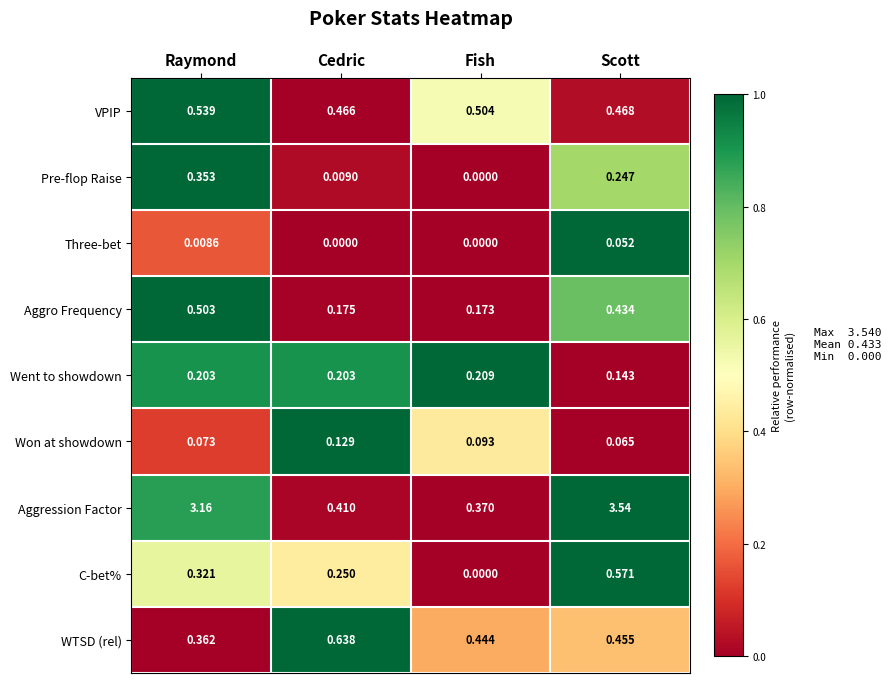

List the series in order of their peak value, lowest first.

Three-bet, Won at showdown, Went to showdown, Pre-flop Raise, Aggro Frequency, VPIP, C-bet%, WTSD (rel), Aggression Factor